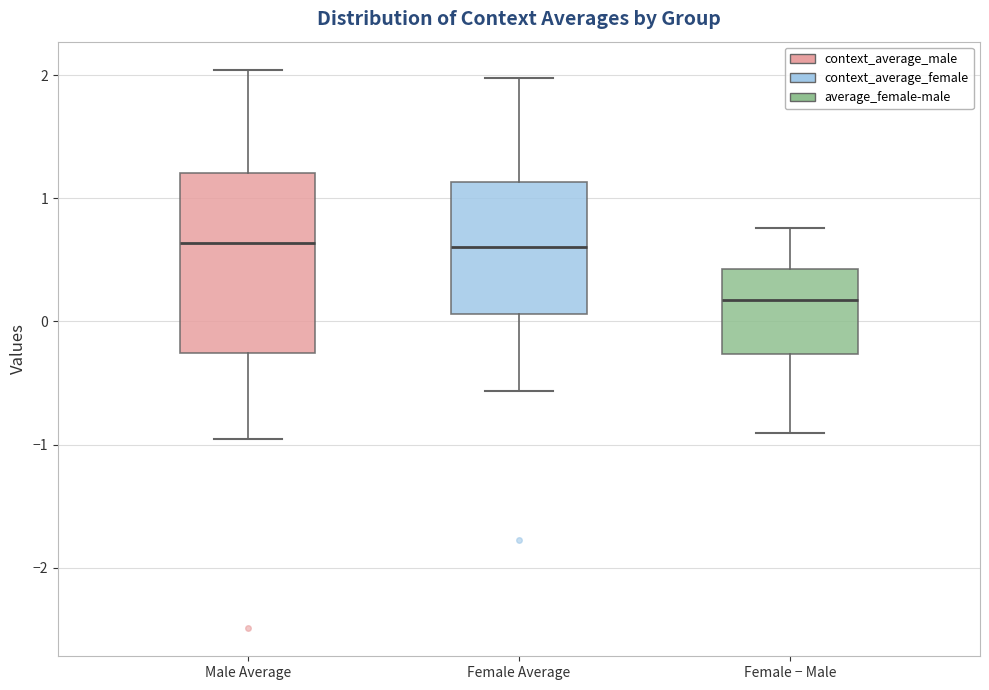

Reading left to right, transcribe this box plot: for each box, give where its median line is, the range the box spans, and where its two whiskers end, as read against the y-axis. The values are not printed on the chart, so give them approximately, as read against the axis.

Male Average: median 0.6, box -0.3 to 1.2, whiskers -1.0 to 2.0
Female Average: median 0.6, box 0.1 to 1.1, whiskers -0.6 to 2.0
Female − Male: median 0.2, box -0.3 to 0.4, whiskers -0.9 to 0.8